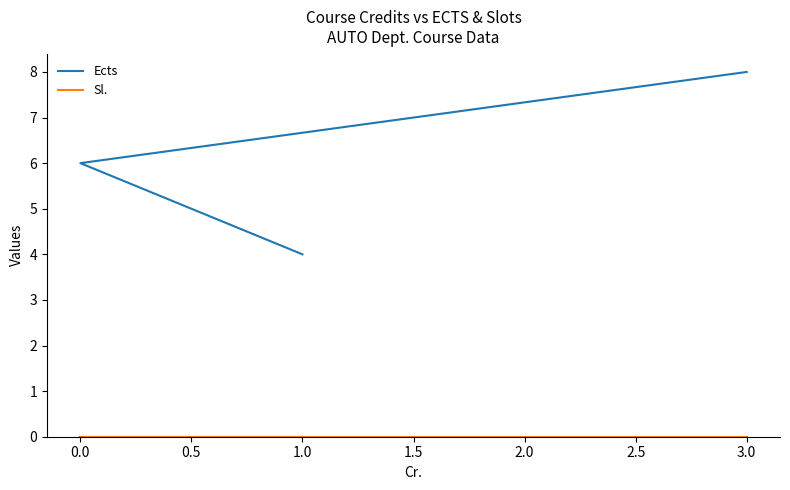

What is the value of the Ects point at the 5th from the left?

8